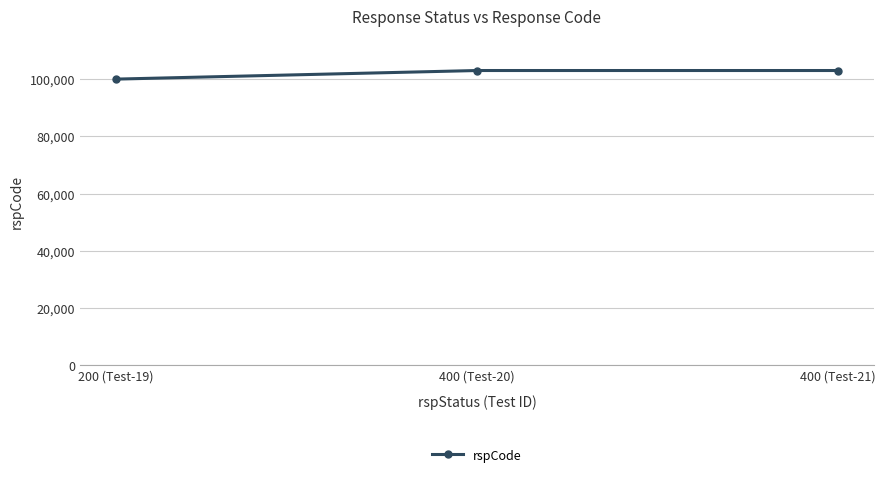

How many distinct data groups are displayed?

1